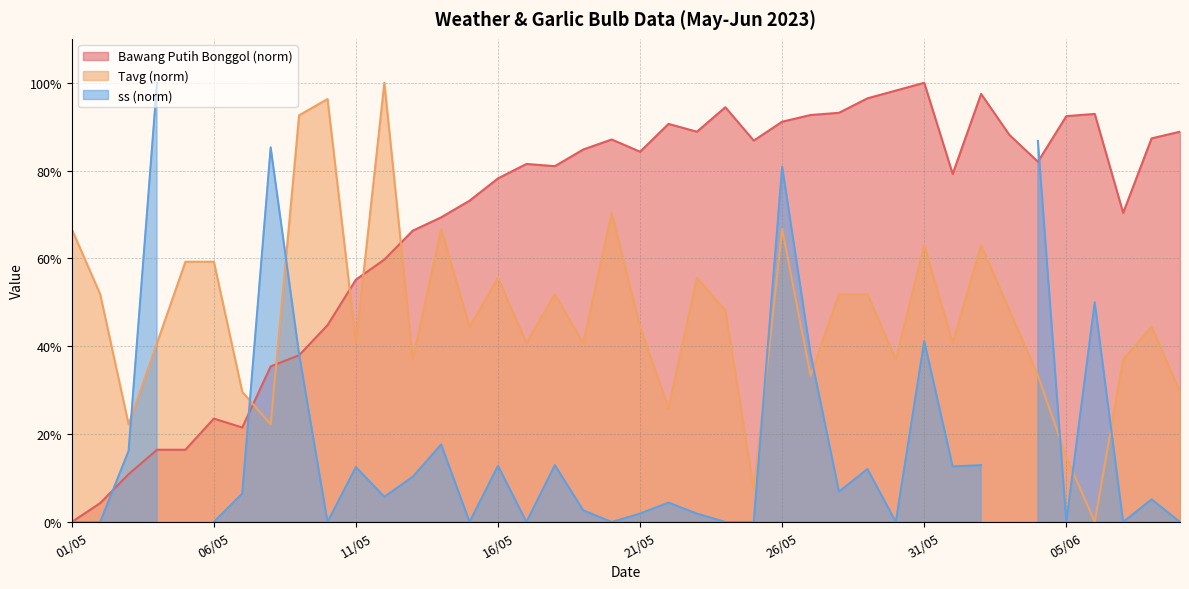

What is the total value across all series at 30/05?

1.4